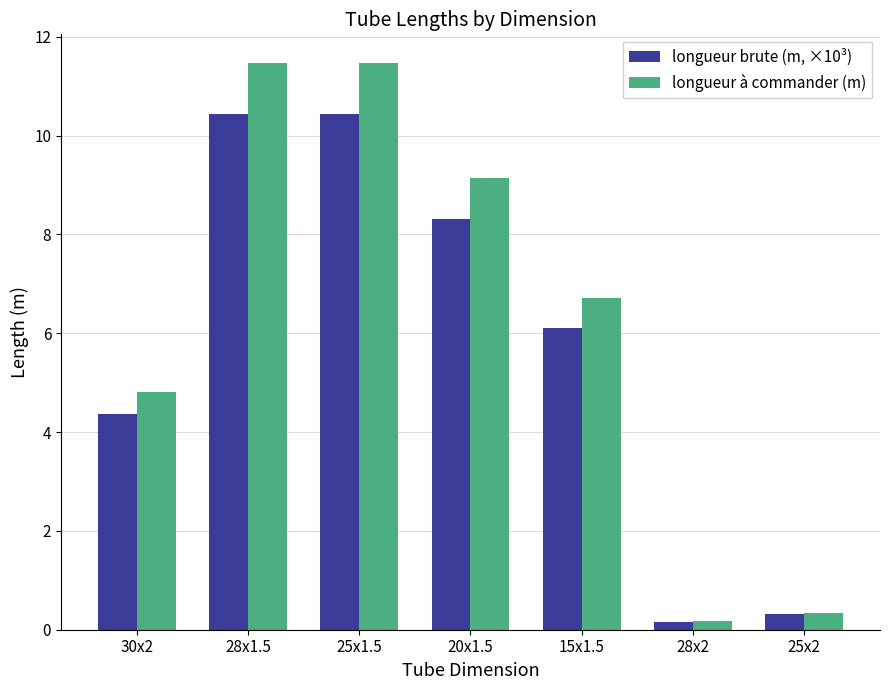

What is the average value of the longueur à commander (m) series?

6.3